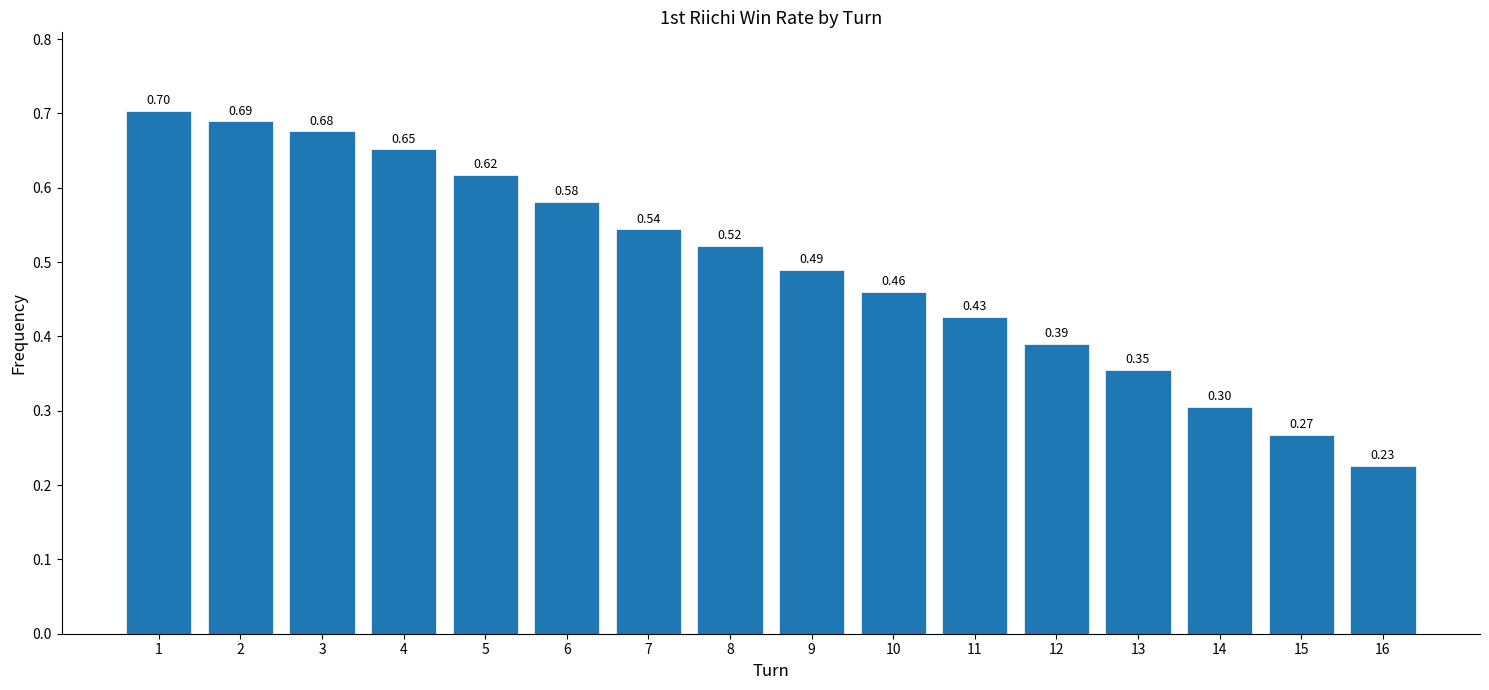

List the labels in order of value, largest first.

1, 2, 3, 4, 5, 6, 7, 8, 9, 10, 11, 12, 13, 14, 15, 16